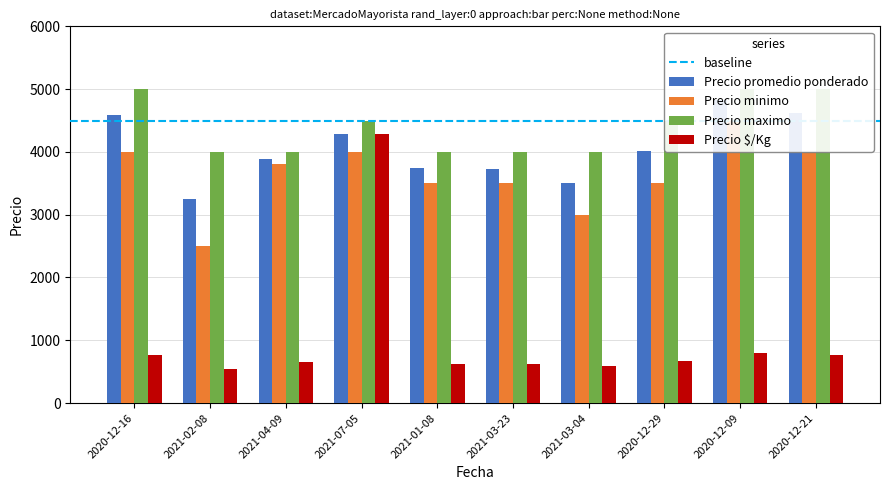

How many categories are shown in the chart?

10